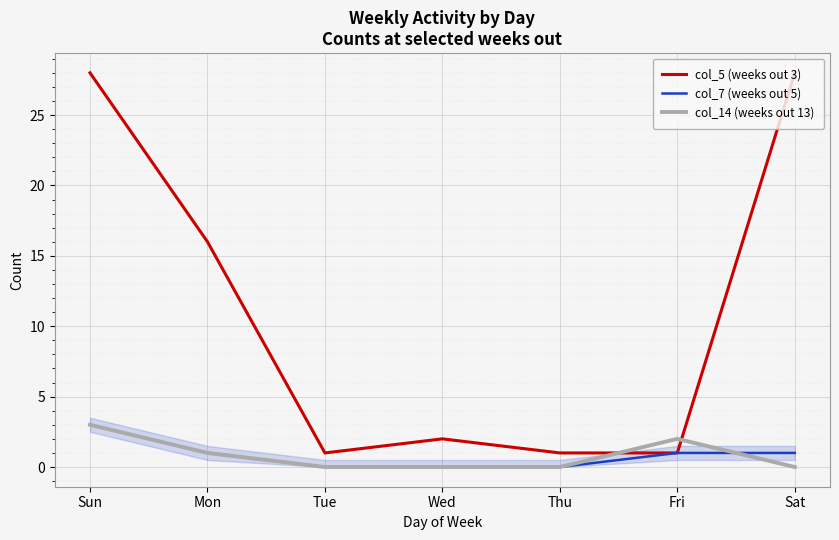

Reading right to left, transcribe all the data shown in this chart.

col_5 (weeks out 3): Sat=28	Fri=1	Thu=1	Wed=2	Tue=1	Mon=16	Sun=28
col_7 (weeks out 5): Sat=1	Fri=1	Thu=0	Wed=0	Tue=0	Mon=1	Sun=3
col_14 (weeks out 13): Sat=0	Fri=2	Thu=0	Wed=0	Tue=0	Mon=1	Sun=3